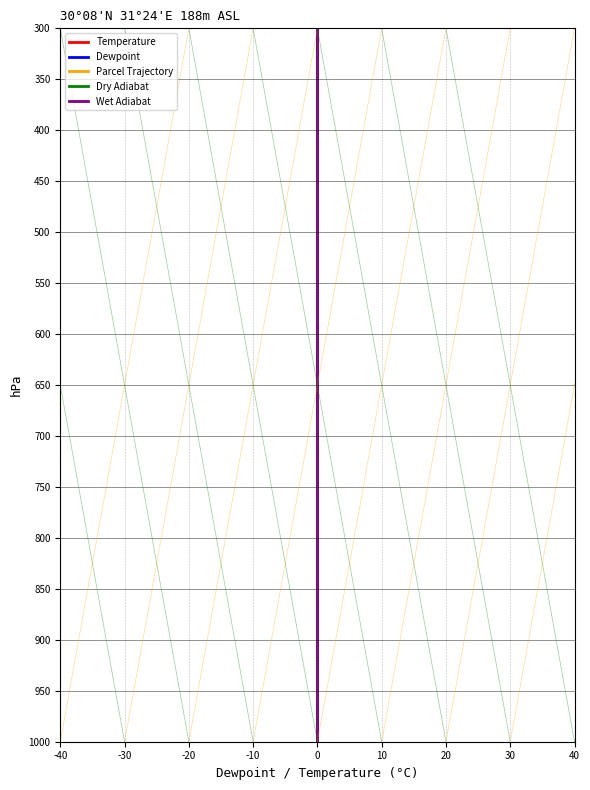

True or false: col_5 and col_1 intersect in this chart.

False